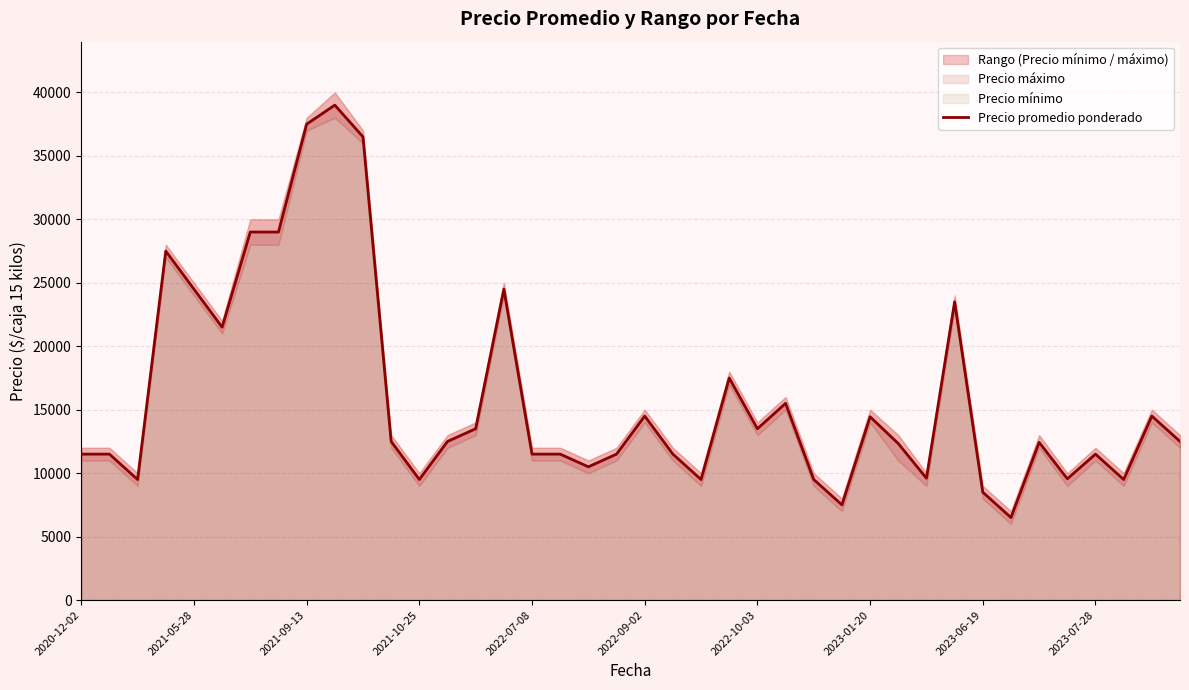

The value at 2023-01-20 is 44063. True or false?

False